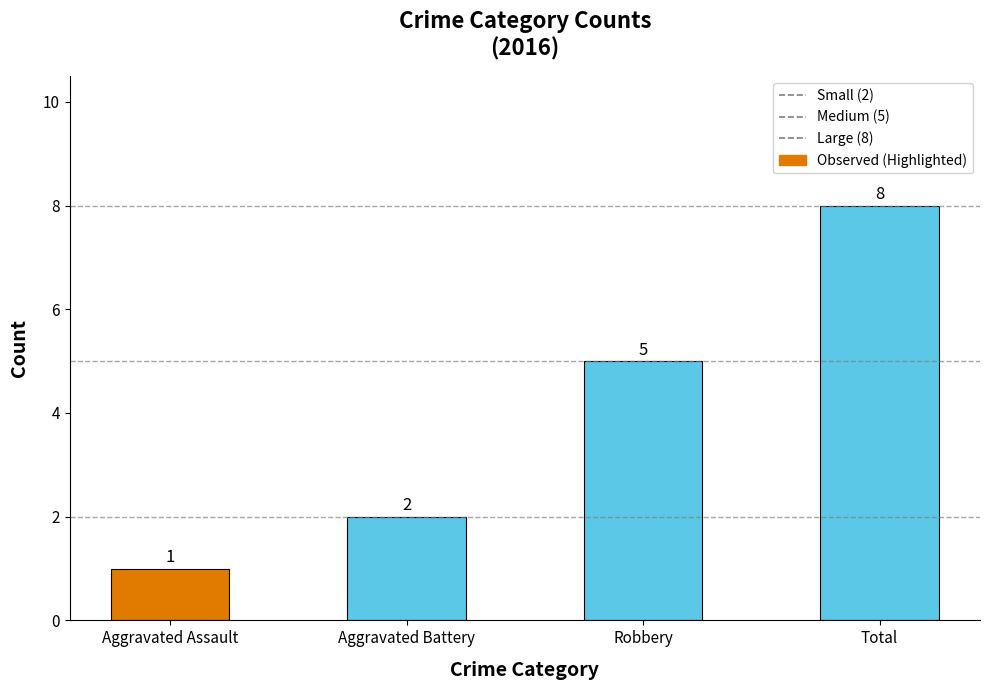

Count the number of data series in this chart.

1